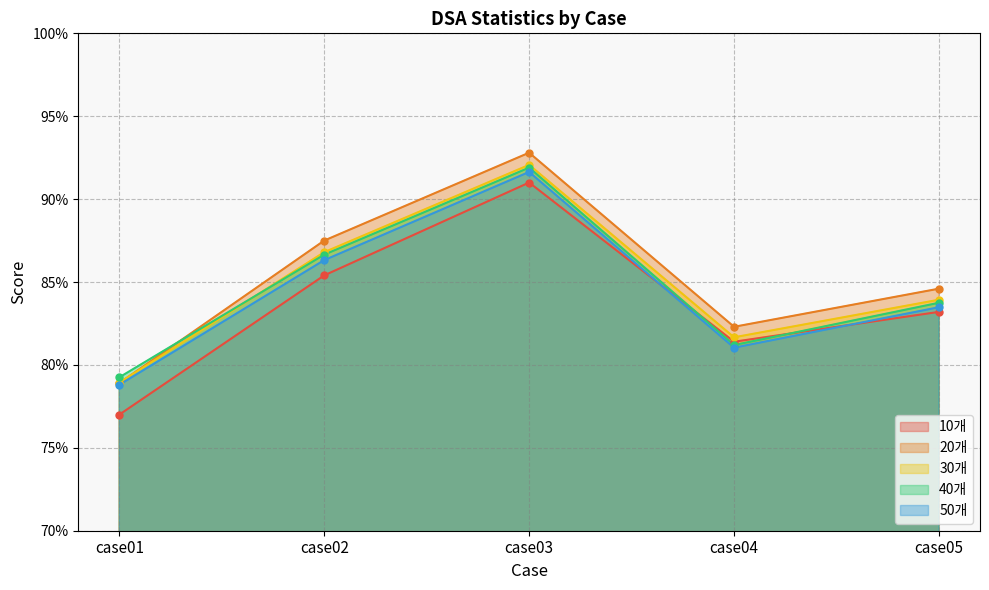

Which series changed the most between case02 and case03?

10개